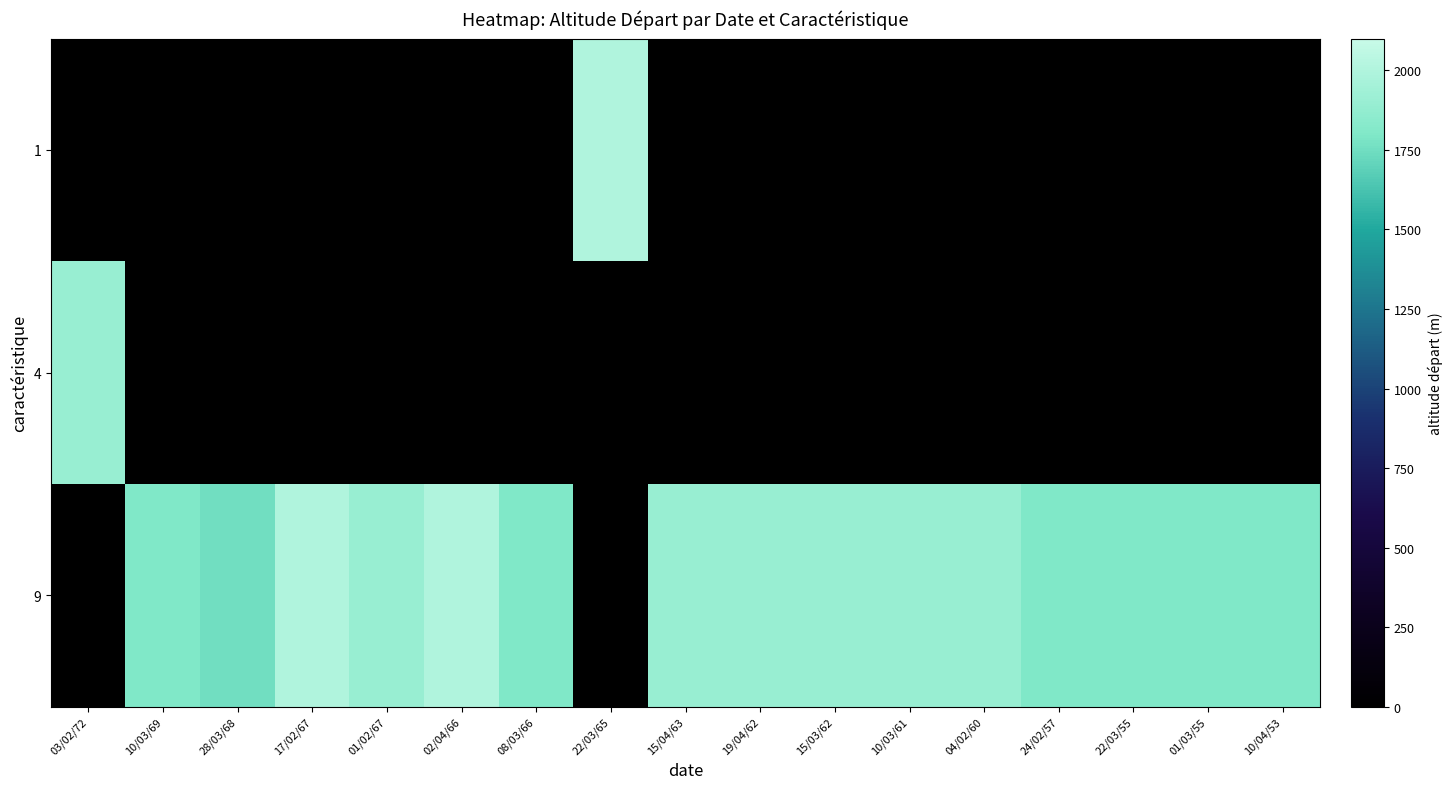

Between 03/02/72 and 15/03/62, which is larger?

03/02/72